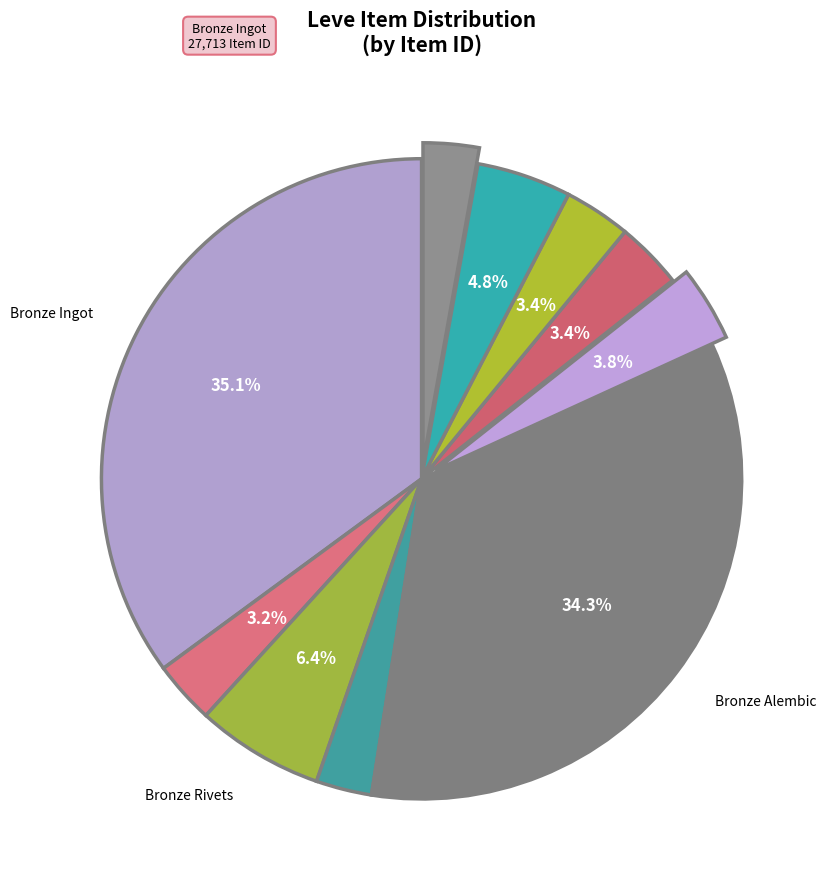

How many slices are in this pie chart?

10